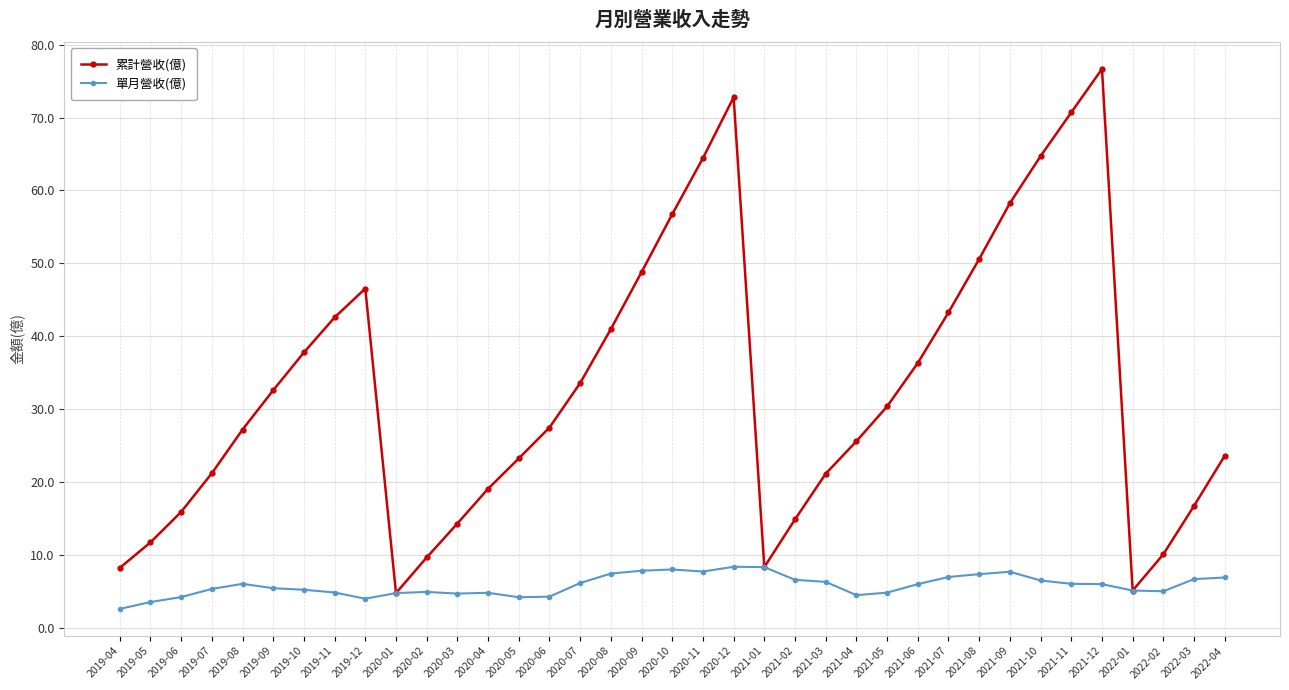

What is the sum of all 單月營收(億) values?

213.9